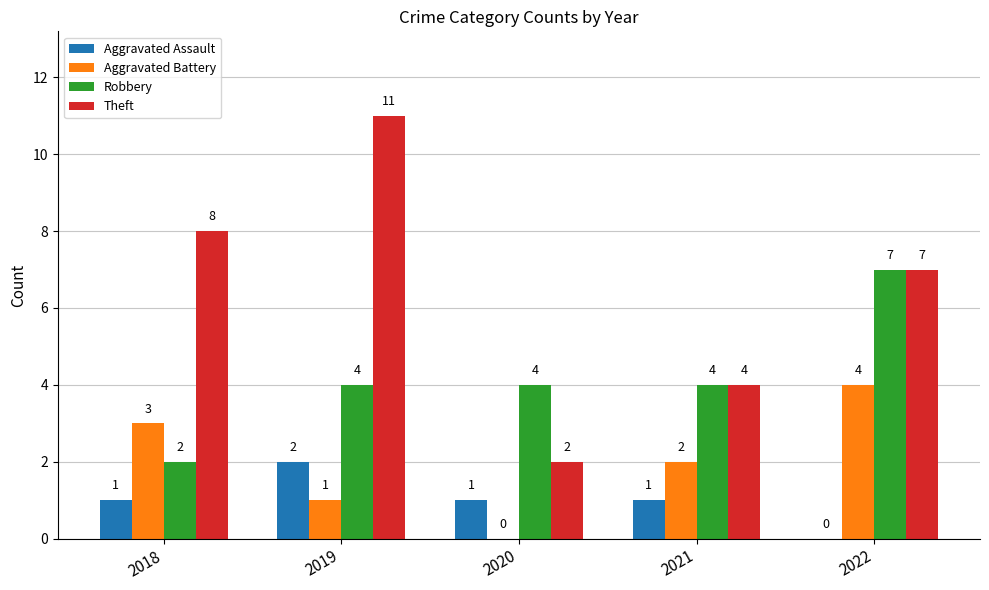

What value does the Aggravated Battery series have at 2021?

2